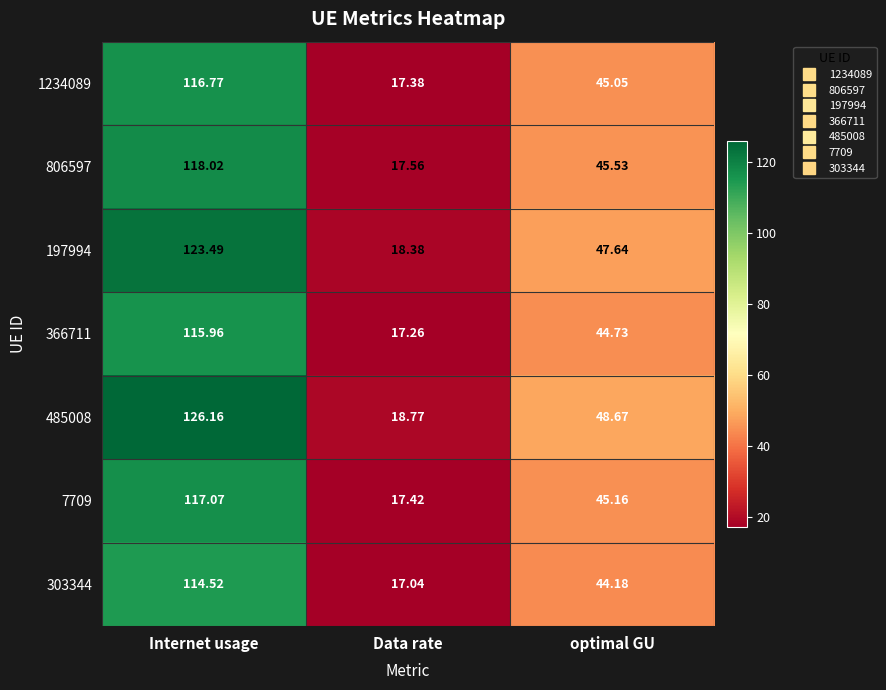

At how many categories does at least one series exceed 61?

1